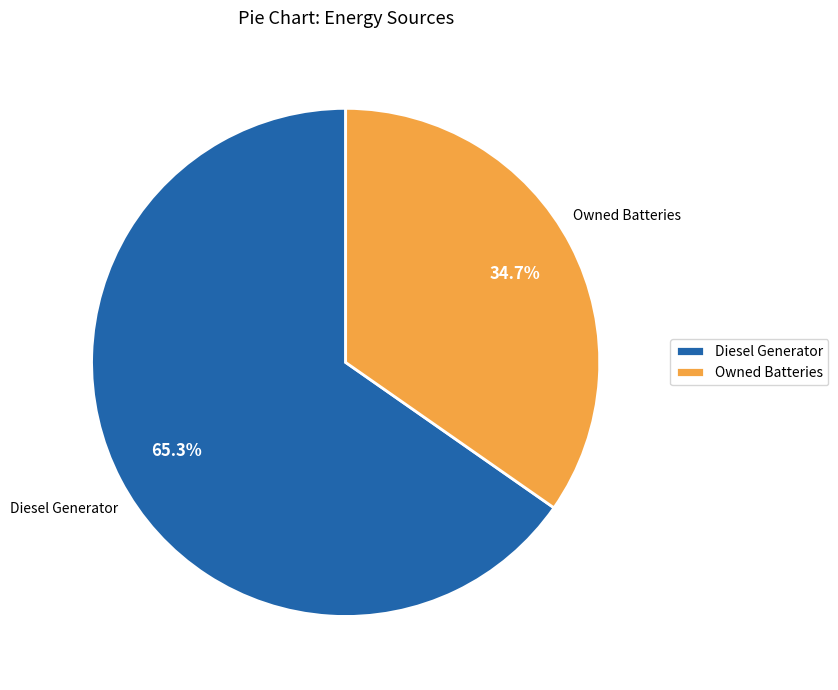

Is Owned Batteries the majority of the pie?

No